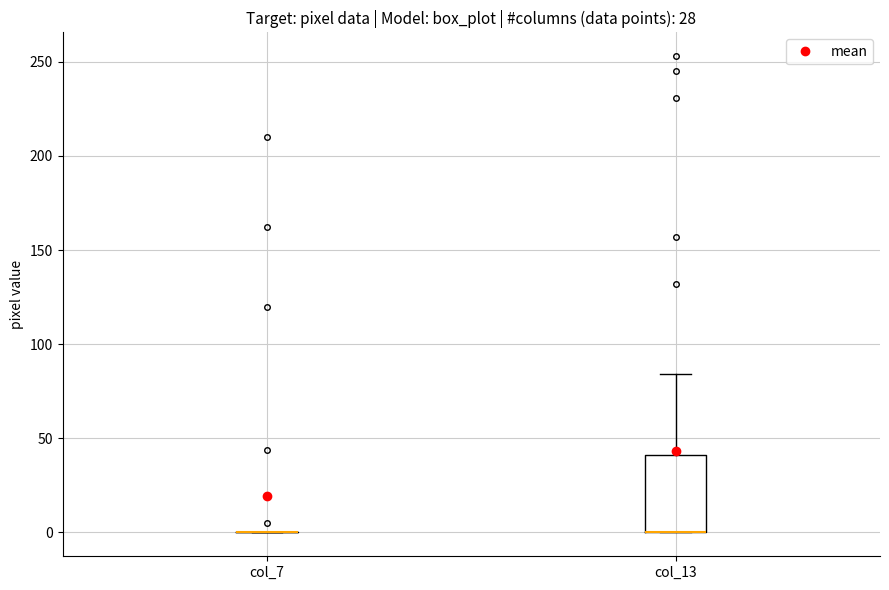

Reading left to right, transcribe this box plot: for each box, give where its median line is, the range the box spans, and where its two whiskers end, as read against the y-axis. The values are not printed on the chart, so give them approximately, as read against the axis.

col_7: box collapsed to a line at 0, whiskers 0 to 0
col_13: median 0 (drawn on the box's lower edge), box 0 to 40, whiskers 0 to 85